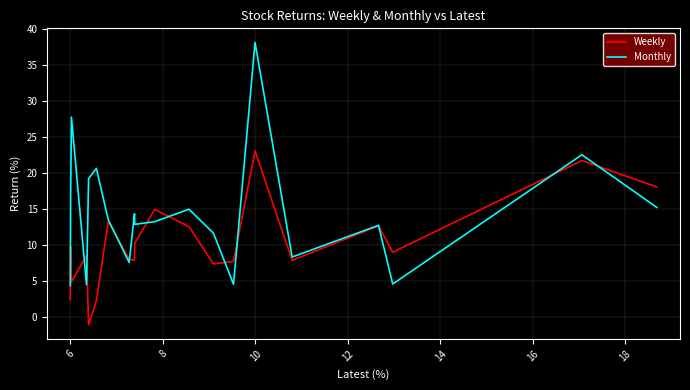

What is the greatest value displayed?

38.2